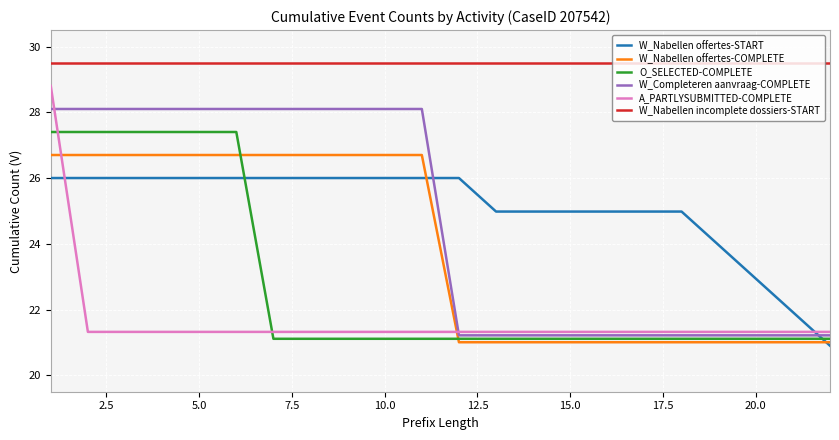

Which series has the largest range (max minus min)?

A_PARTLYSUBMITTED-COMPLETE